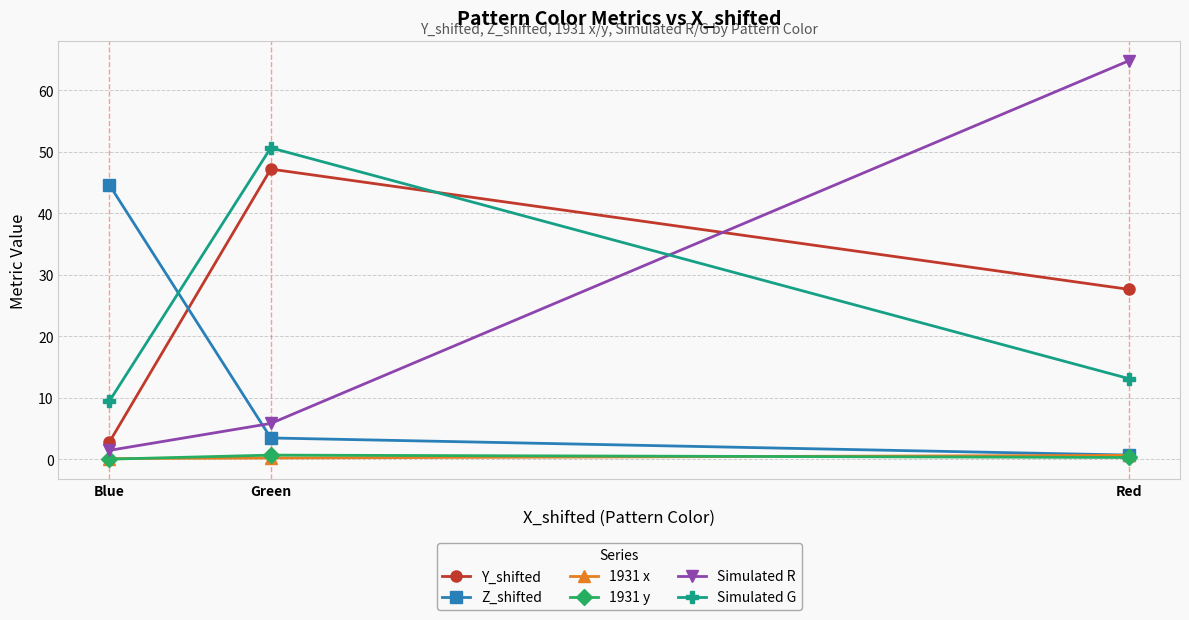

How many data points does each series have?

3